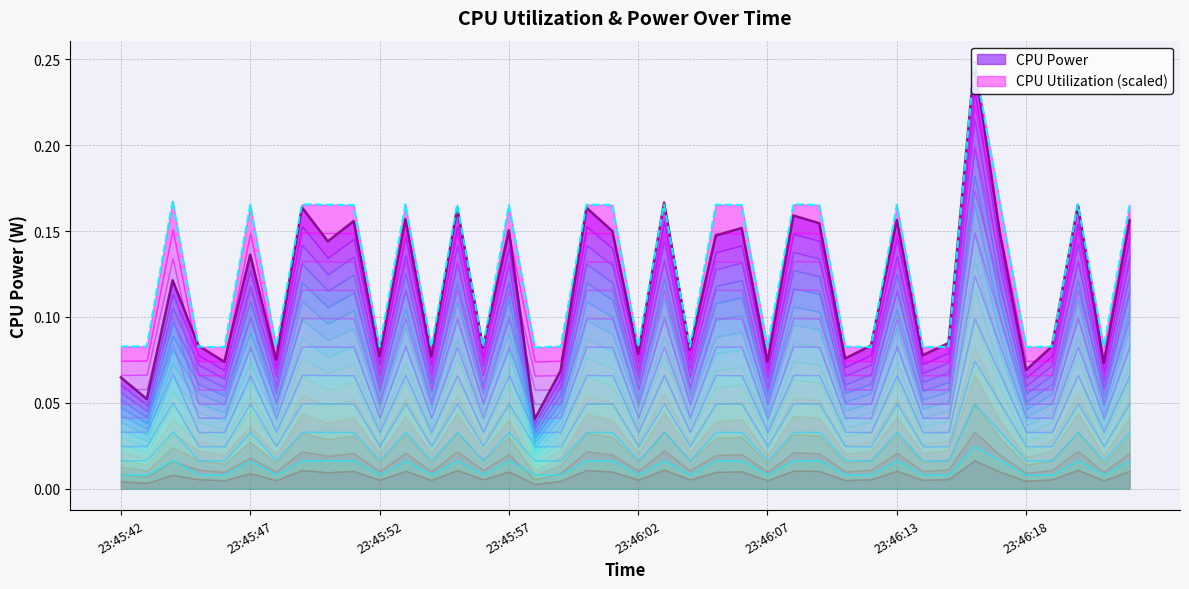

Reading right to left, transcribe all the data shown in this chart.

CPU Power: 0.2	0.1	0.2	0.1	0.1	0.1	0.2	0.1	0.1	0.2	0.1	0.1	0.2	0.2	0.1	0.2	0.1	0.1	0.2	0.1	0.2	0.2	0.1	0.0	0.2	0.1	0.2	0.1	0.2	0.1	0.2	0.1	0.2	0.1	0.1	0.1	0.1	0.1	0.1	0.1
CPU Utilization: 0.2	0.1	0.2	0.1	0.1	0.2	0.2	0.1	0.1	0.2	0.1	0.1	0.2	0.2	0.1	0.2	0.2	0.1	0.2	0.1	0.2	0.2	0.1	0.1	0.2	0.1	0.2	0.1	0.2	0.1	0.2	0.2	0.2	0.1	0.2	0.1	0.1	0.2	0.1	0.1